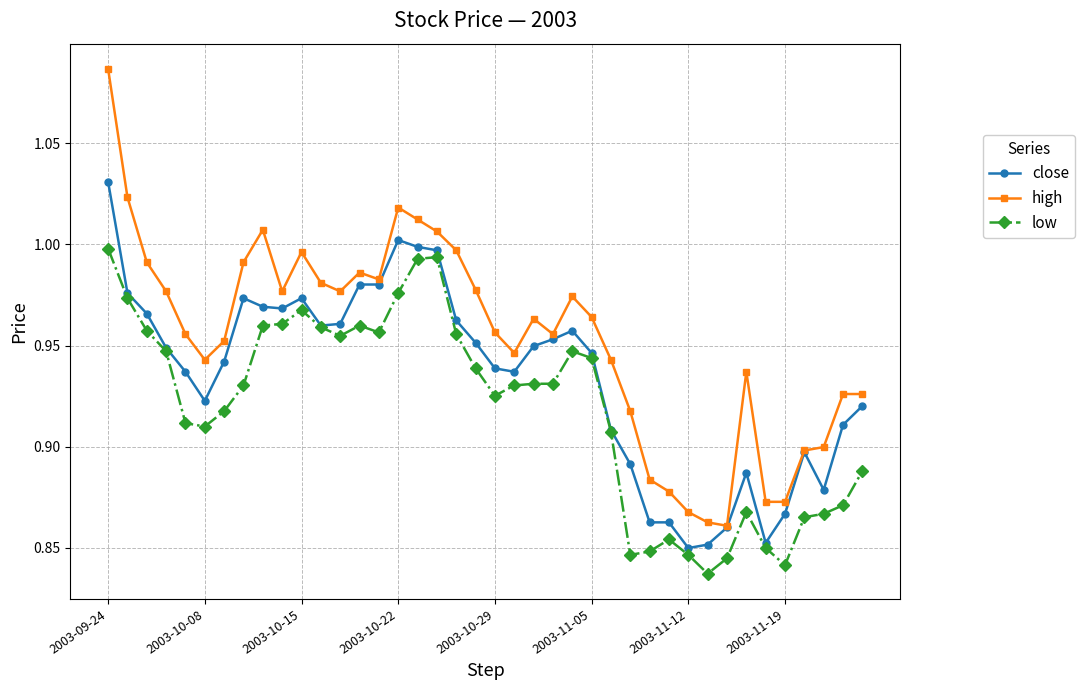

True or false: high and low intersect in this chart.

False